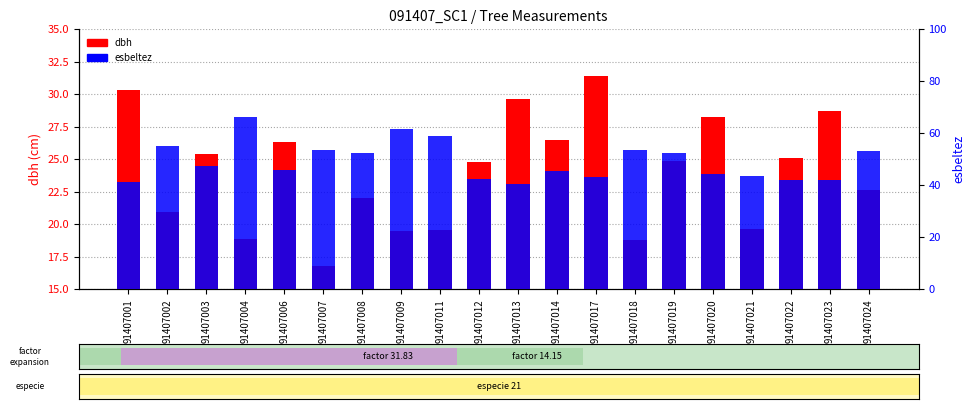

Is the value of dbh at 91407002 greater than the value of esbeltez at 91407018?

No